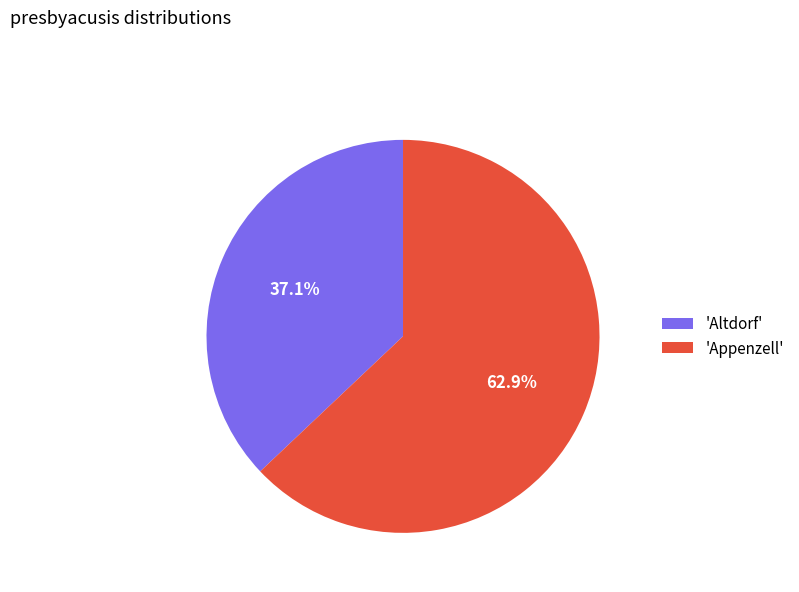

Between 'Appenzell' and 'Altdorf', which is larger?

'Appenzell'